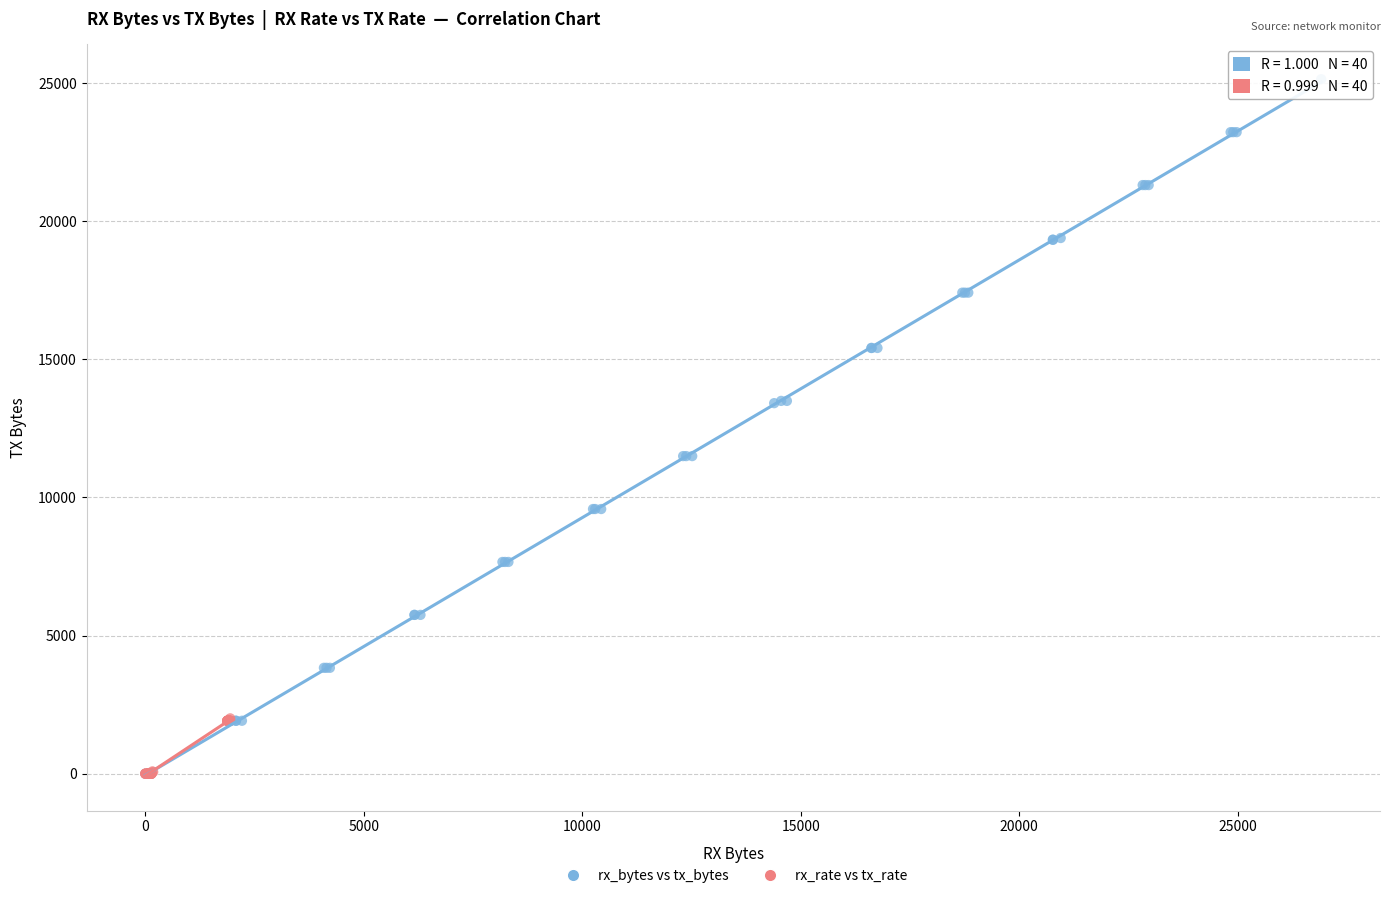

Which series has the widest spread of Y values?

rx_bytes vs tx_bytes